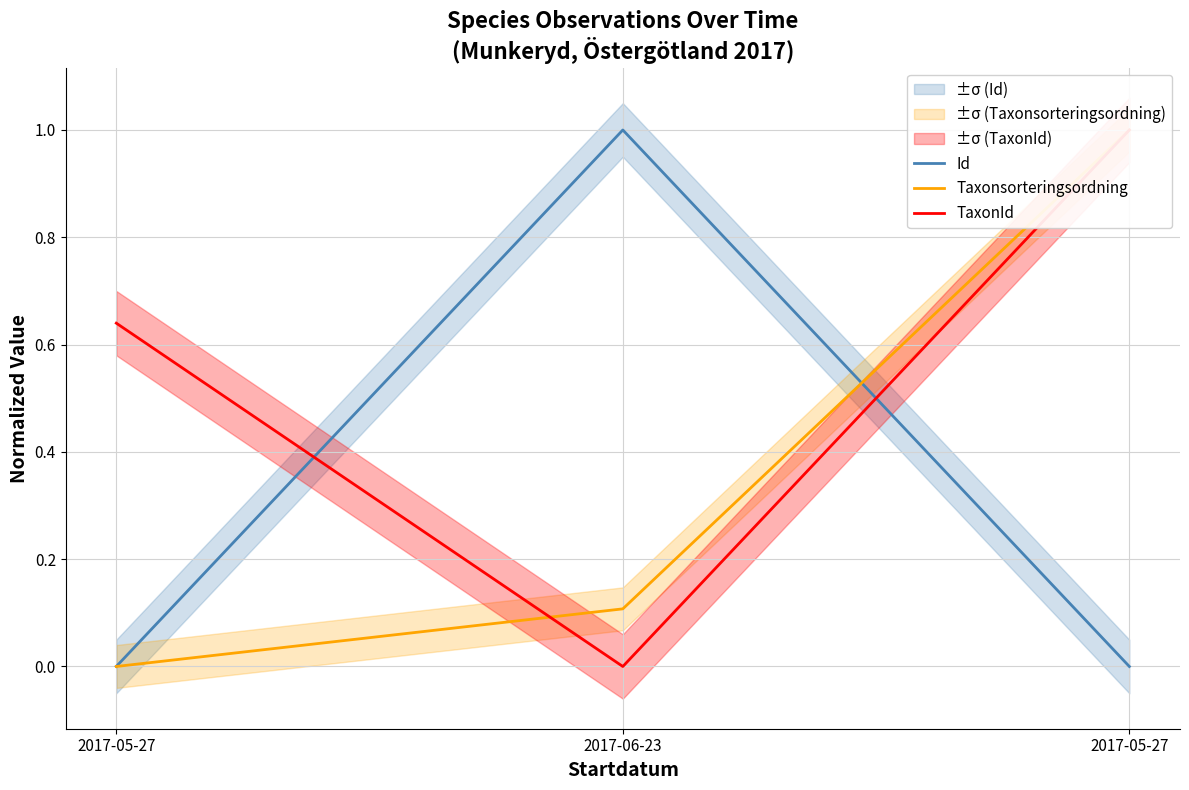

Rank the series by their average value, from lowest to highest.

Id, Taxonsorteringsordning, TaxonId